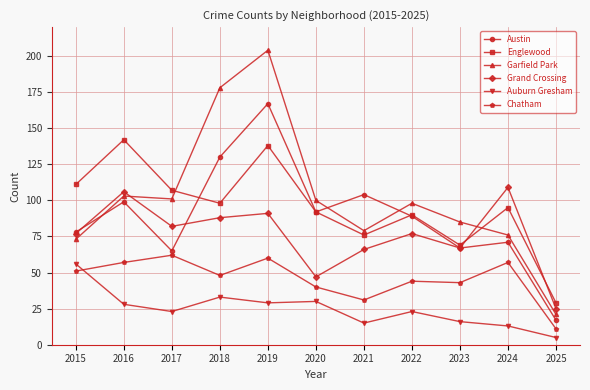

Rank the series by their maximum value, from lowest to highest.

Auburn Gresham, Chatham, Grand Crossing, Englewood, Austin, Garfield Park